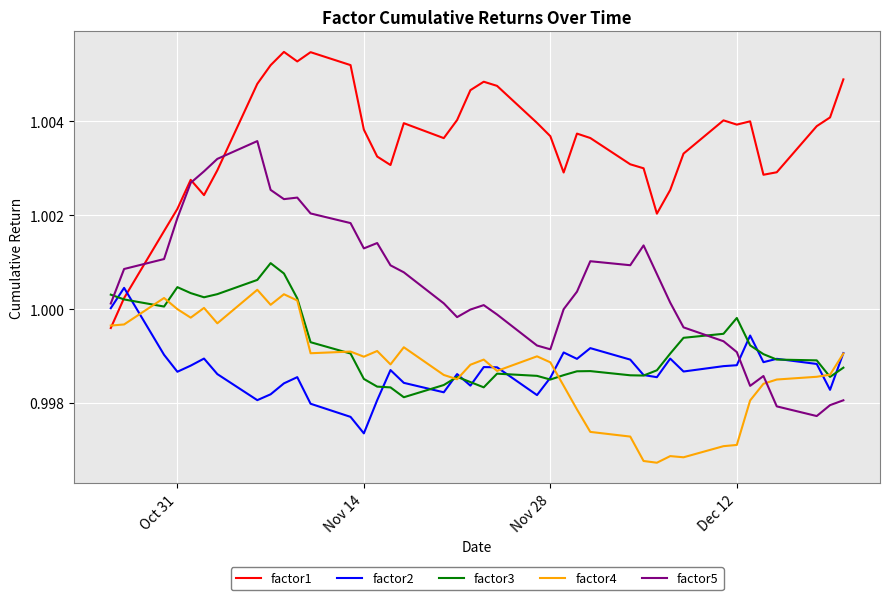

After their last crossing, which series has the higher values: factor5 or factor4?

factor4